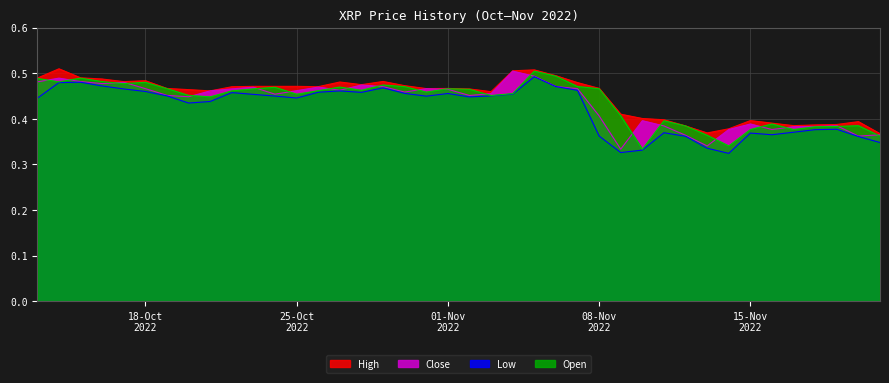

The Low series shows 0.5 at 22. True or false?

True